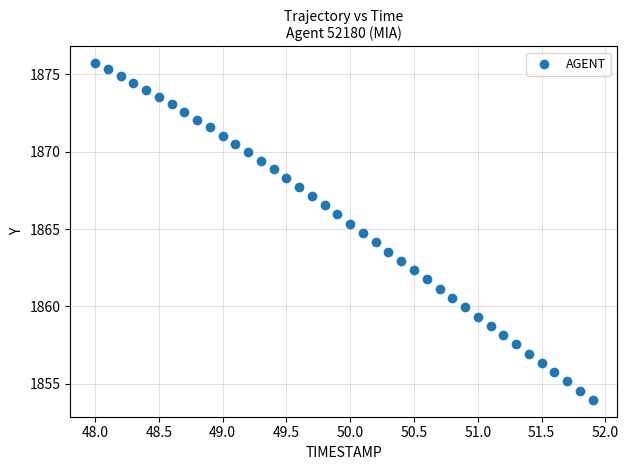

What is the range of Y values (max minus min)?

21.8